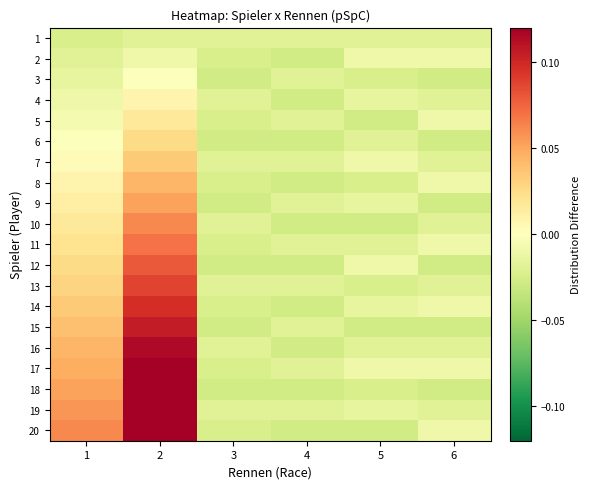

At which category does the chart reach its peak across all series?

2